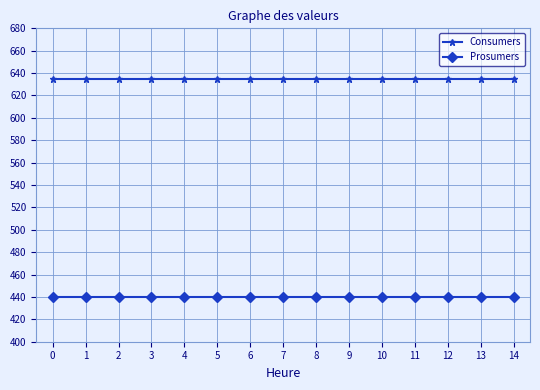

The value of Prosumers at 1 is 440. True or false?

True